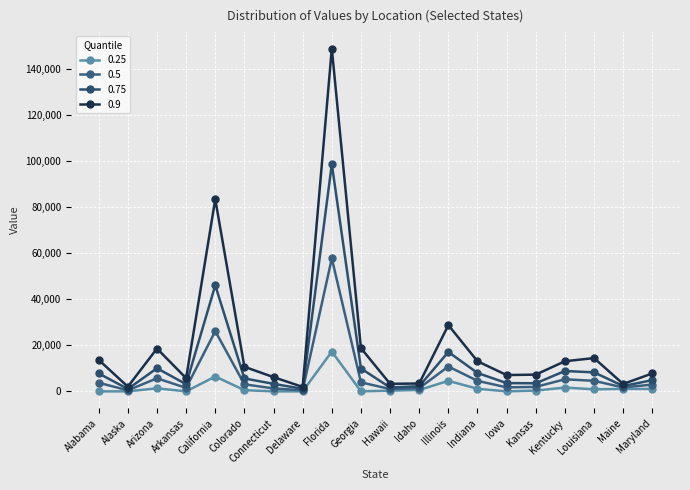

At which label is 0.25 closest to 8632?

California